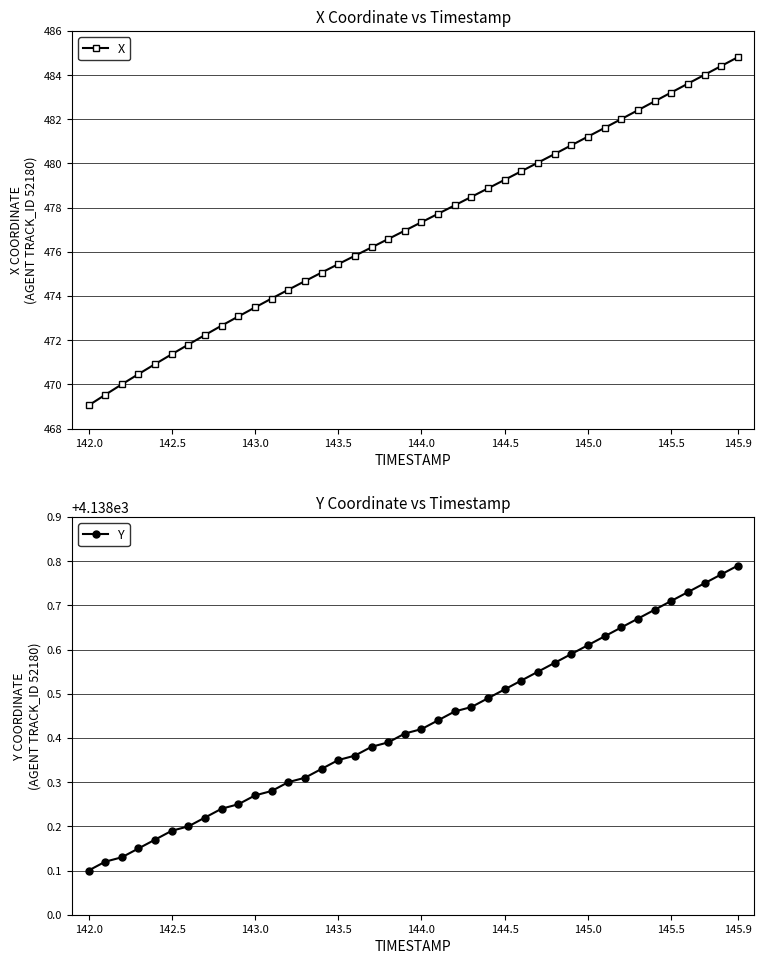

What is the sum of all Y values?

165537.2